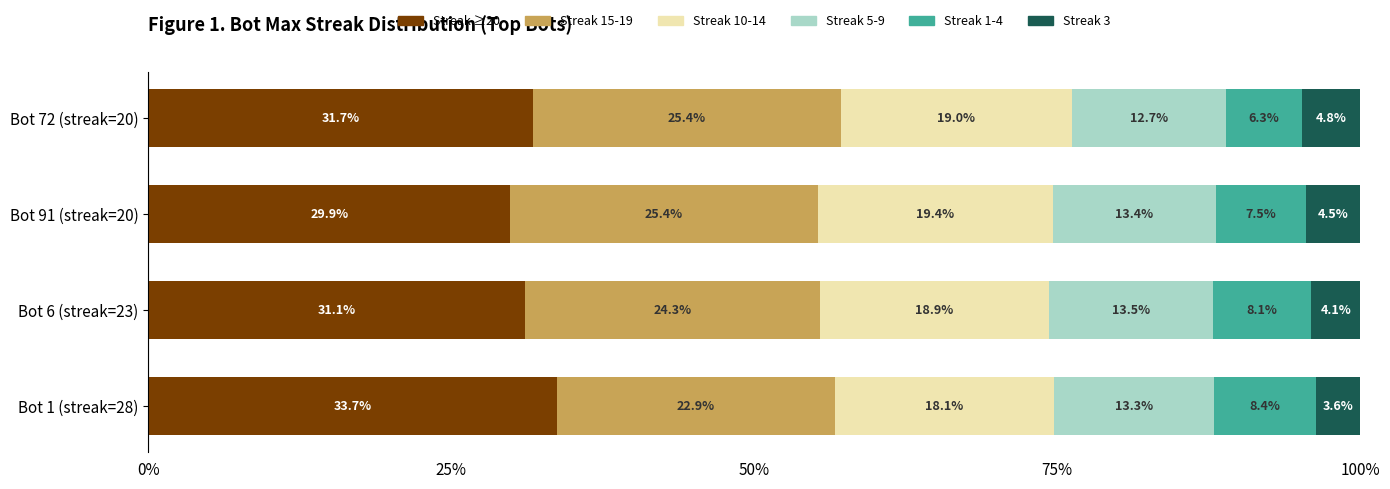

What is the sum of the Streak ≥20 values at Bot 72 (streak=20) and Bot 91 (streak=20)?

61.6